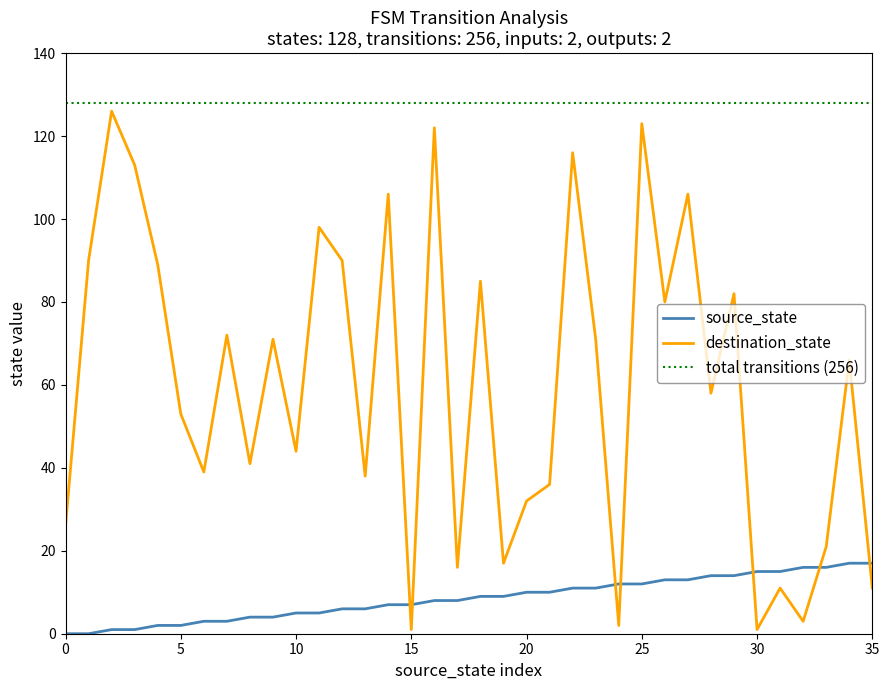

List the series in order of their overall mean, highest first.

total transitions (256), destination_state, source_state